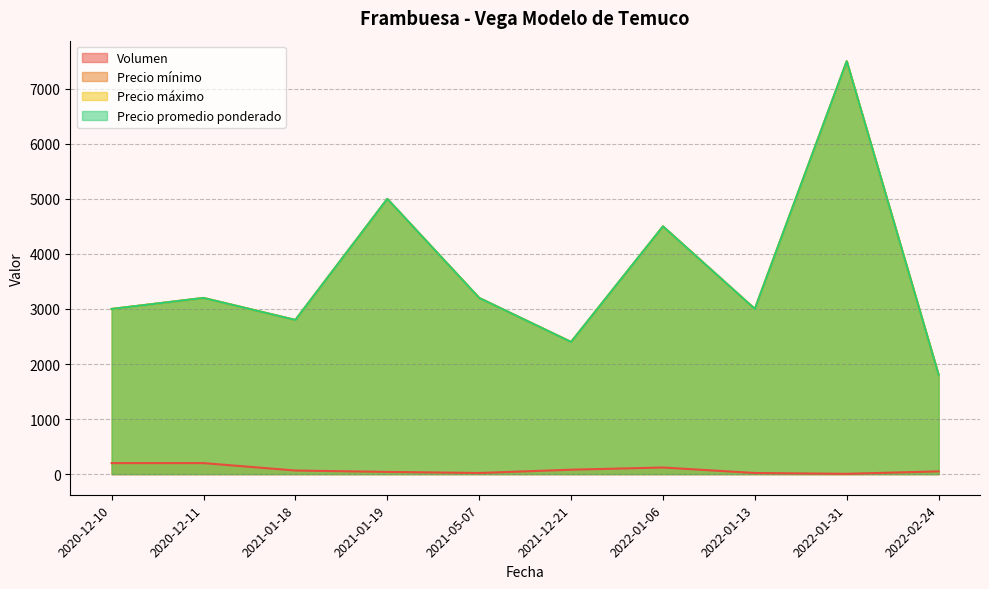

What are all the series names shown in the legend?

Volumen, Precio mínimo, Precio máximo, Precio promedio ponderado